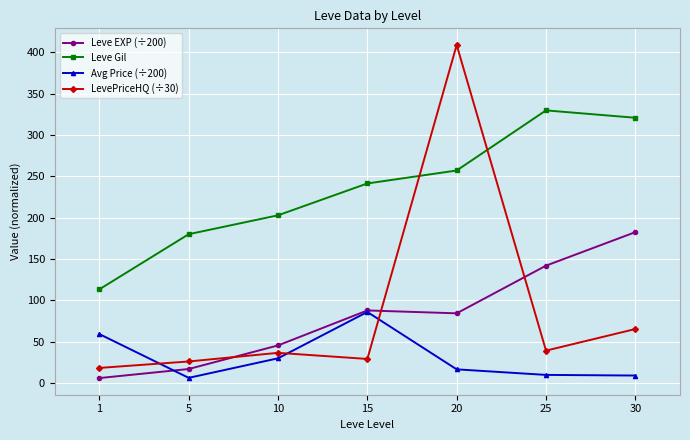

Which category has the highest value across all series?

20